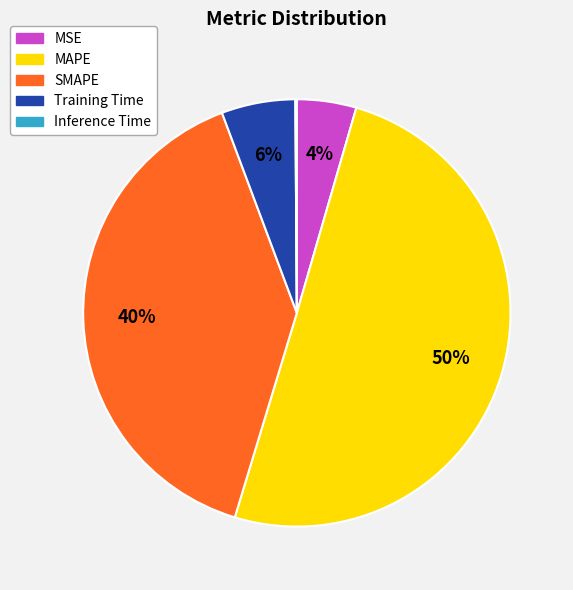

What is the largest slice in the pie chart?

MAPE